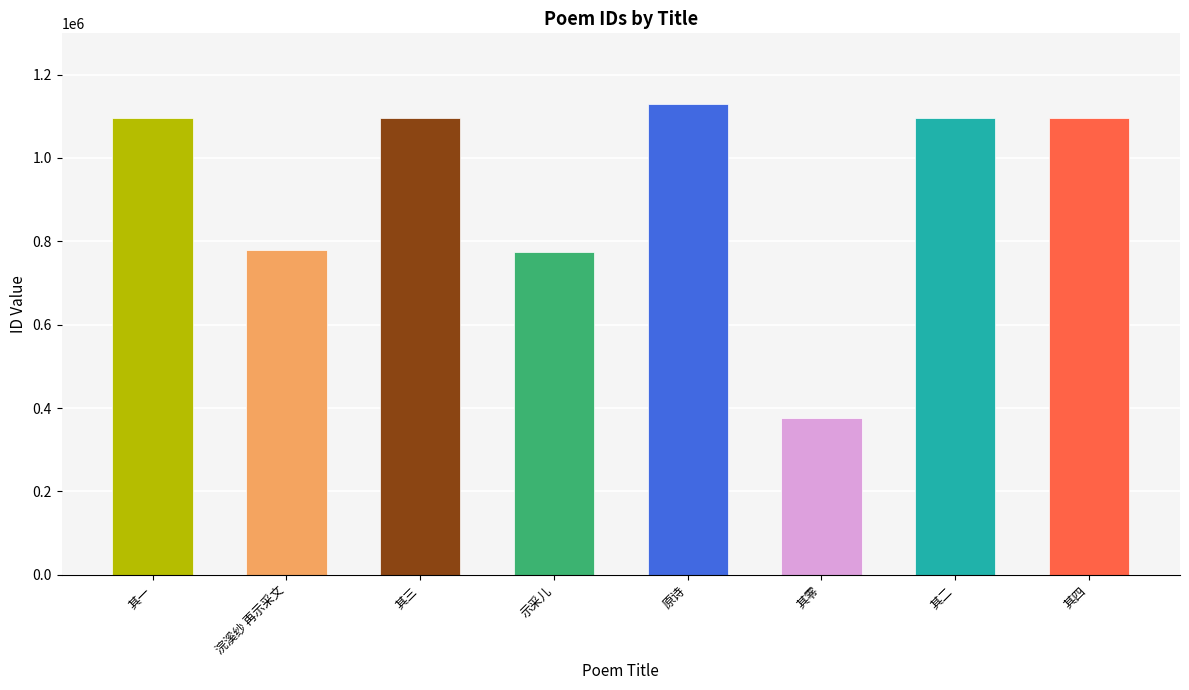

The value at 其二 is 1754632. True or false?

False